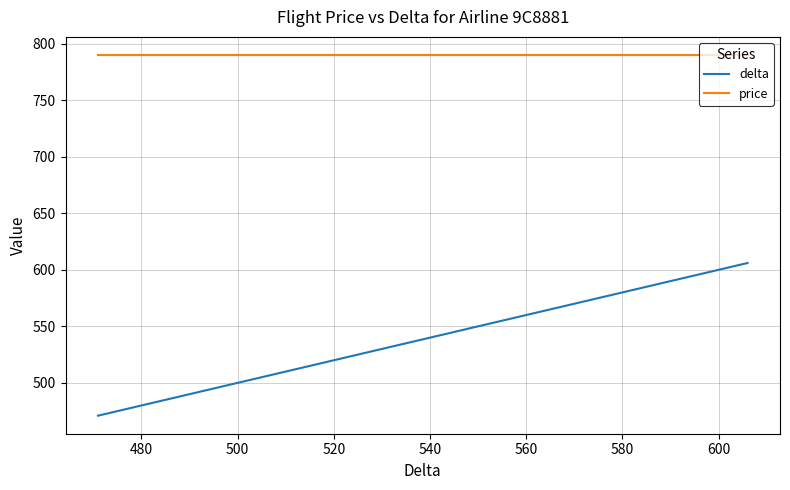

What is the average value of the delta series?

540